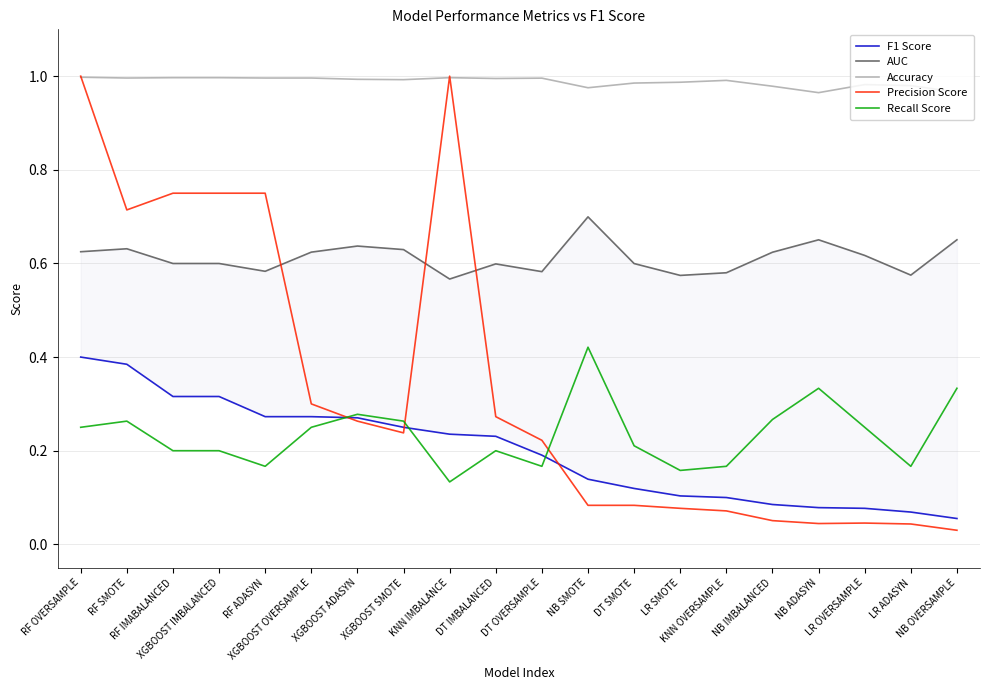

Reading right to left, what are all the values shown in this chart?

F1 Score: 0.1	0.1	0.1	0.1	0.1	0.1	0.1	0.1	0.1	0.2	0.2	0.2	0.2	0.3	0.3	0.3	0.3	0.3	0.4	0.4
AUC: 0.7	0.6	0.6	0.7	0.6	0.6	0.6	0.6	0.7	0.6	0.6	0.6	0.6	0.6	0.6	0.6	0.6	0.6	0.6	0.6
Accuracy: 1.0	1.0	1.0	1.0	1.0	1.0	1.0	1.0	1.0	1.0	1.0	1.0	1.0	1.0	1.0	1.0	1.0	1.0	1.0	1.0
Precision Score: 0.0	0.0	0.0	0.0	0.1	0.1	0.1	0.1	0.1	0.2	0.3	1.0	0.2	0.3	0.3	0.8	0.8	0.8	0.7	1.0
Recall Score: 0.3	0.2	0.2	0.3	0.3	0.2	0.2	0.2	0.4	0.2	0.2	0.1	0.3	0.3	0.2	0.2	0.2	0.2	0.3	0.2